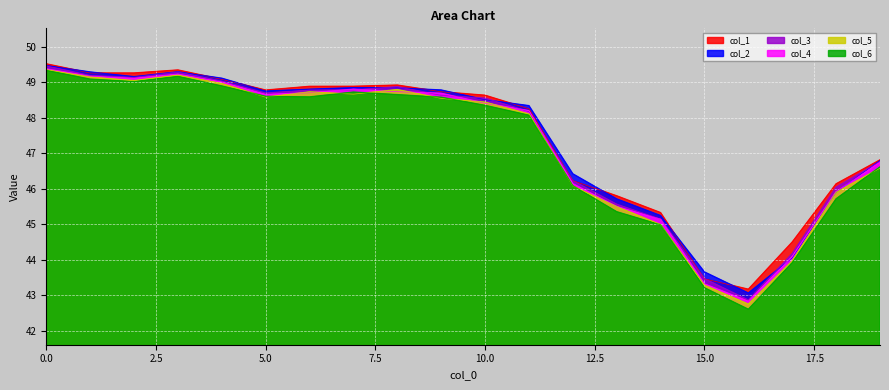

How many categories are shown in the chart?

20